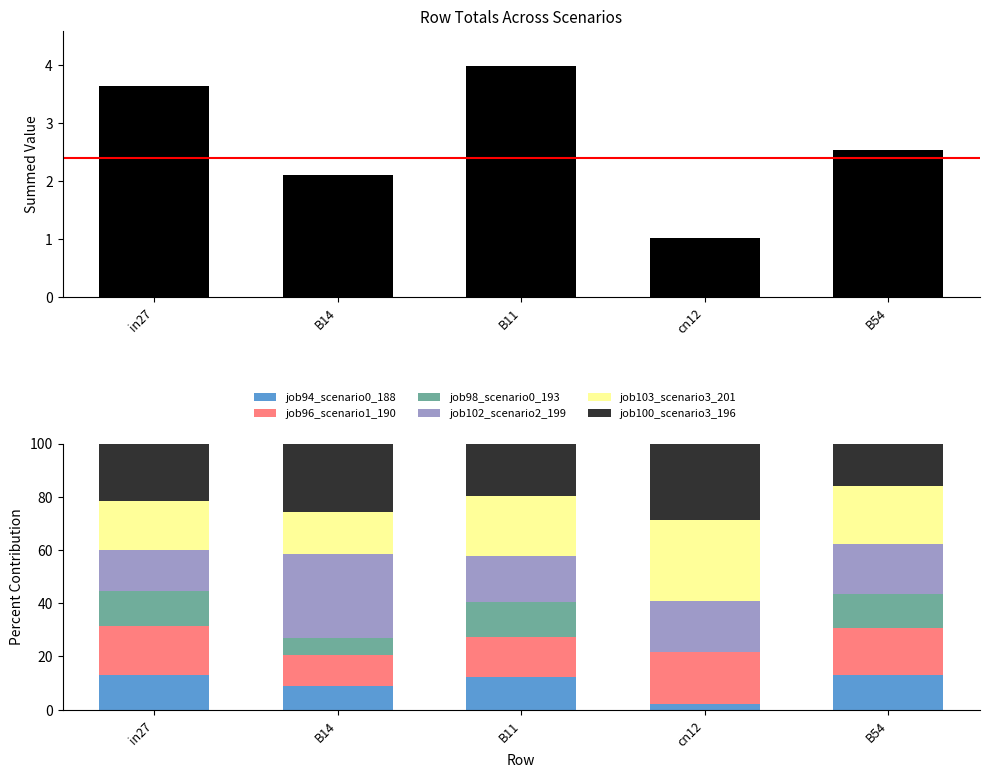

What position from the right is B14?

4